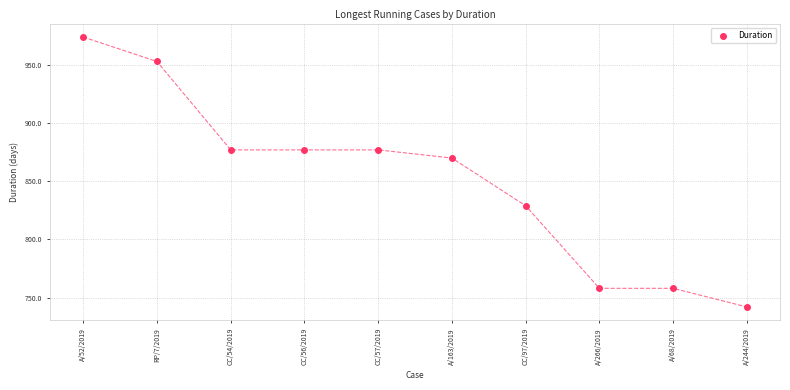

What is the average Y value?

852